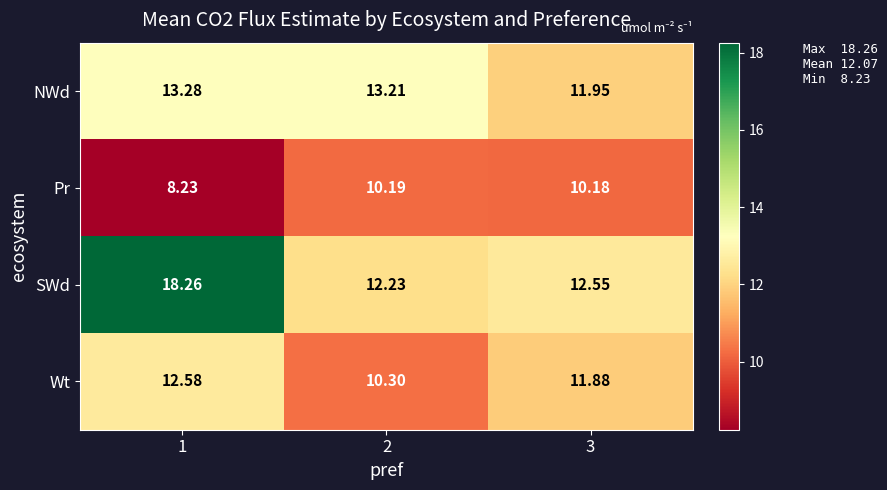

List the series in order of their peak value, highest first.

SWd, NWd, Wt, Pr